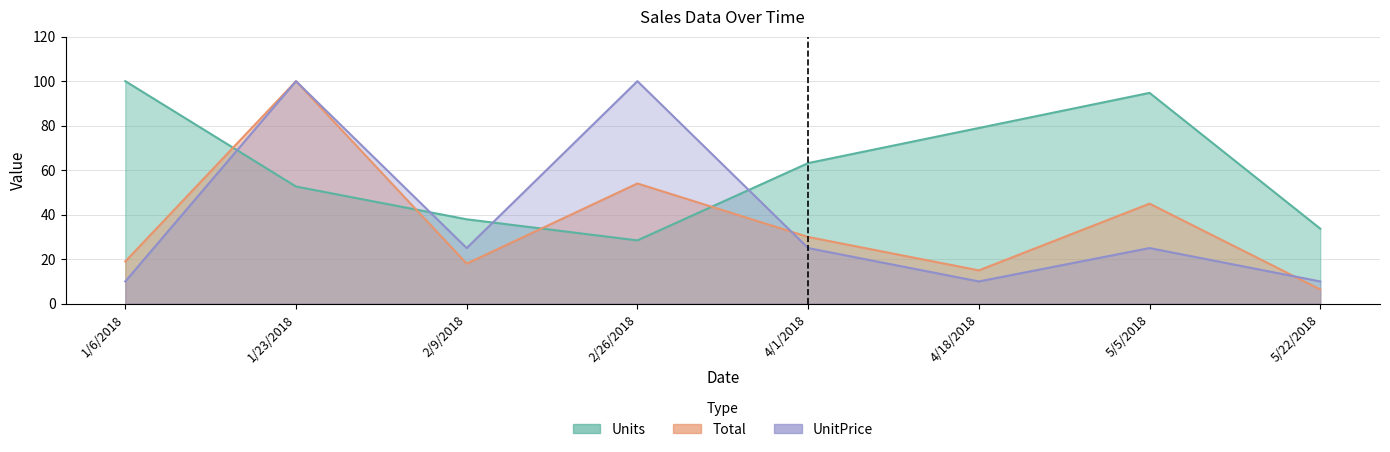

What is the label of the 4th point from the left?

2/26/2018